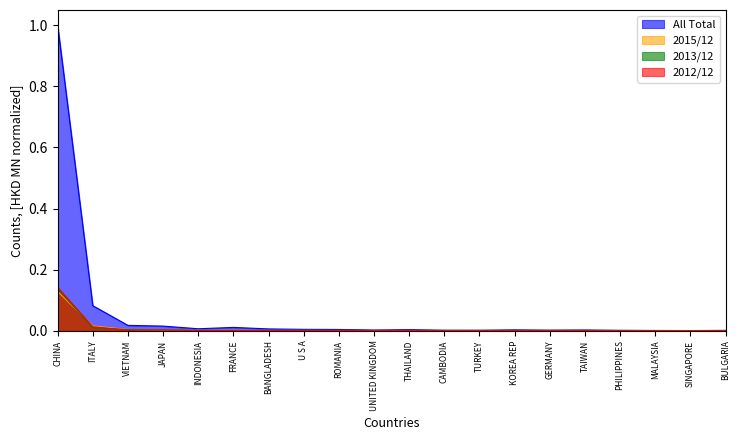

Which label corresponds to the largest value in the chart?

CHINA